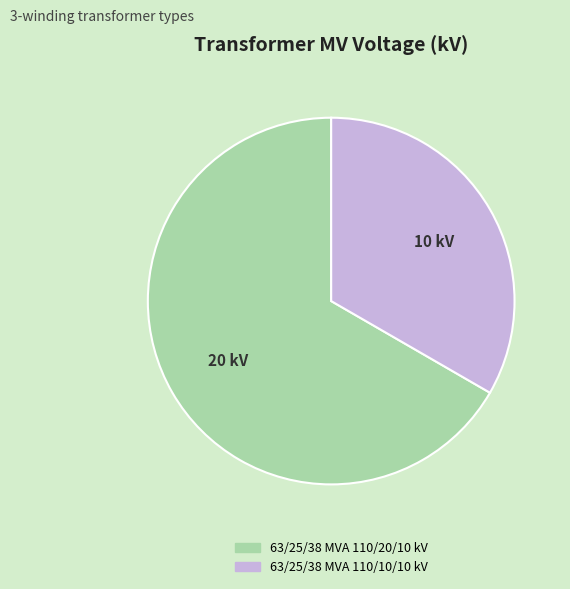

Rank the categories by value from highest to lowest.

63/25/38 MVA 110/20/10 kV, 63/25/38 MVA 110/10/10 kV